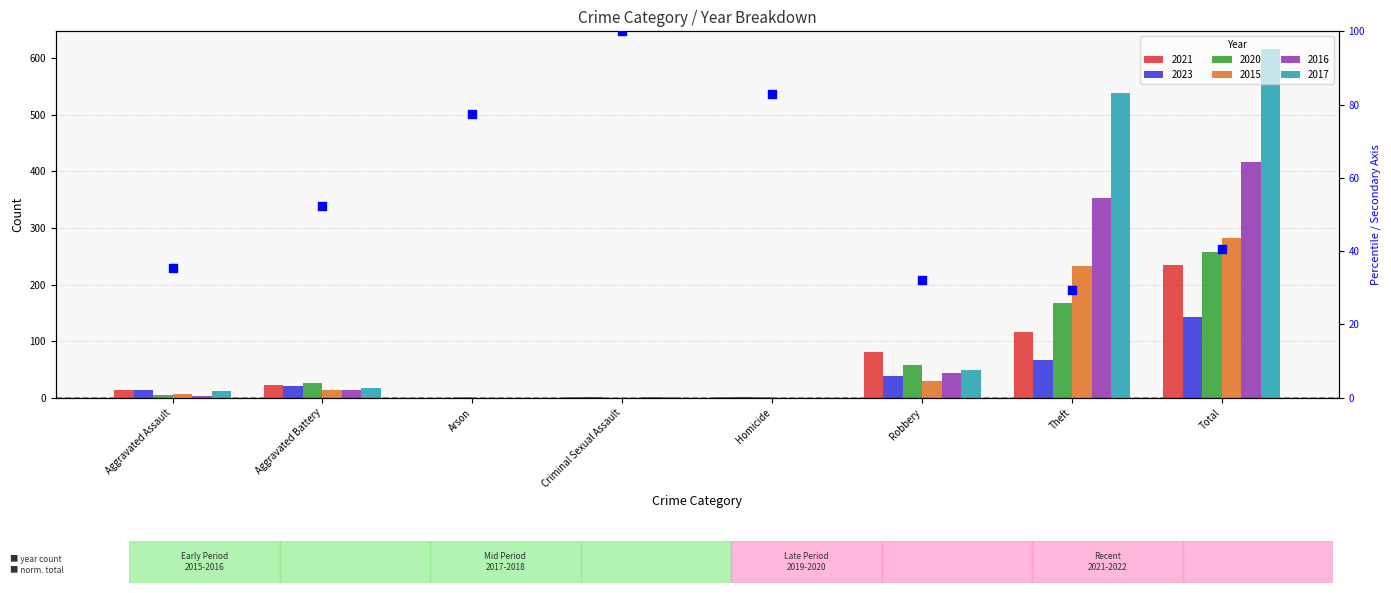

What is the change in value from Aggravated Assault to Robbery?

-3.1